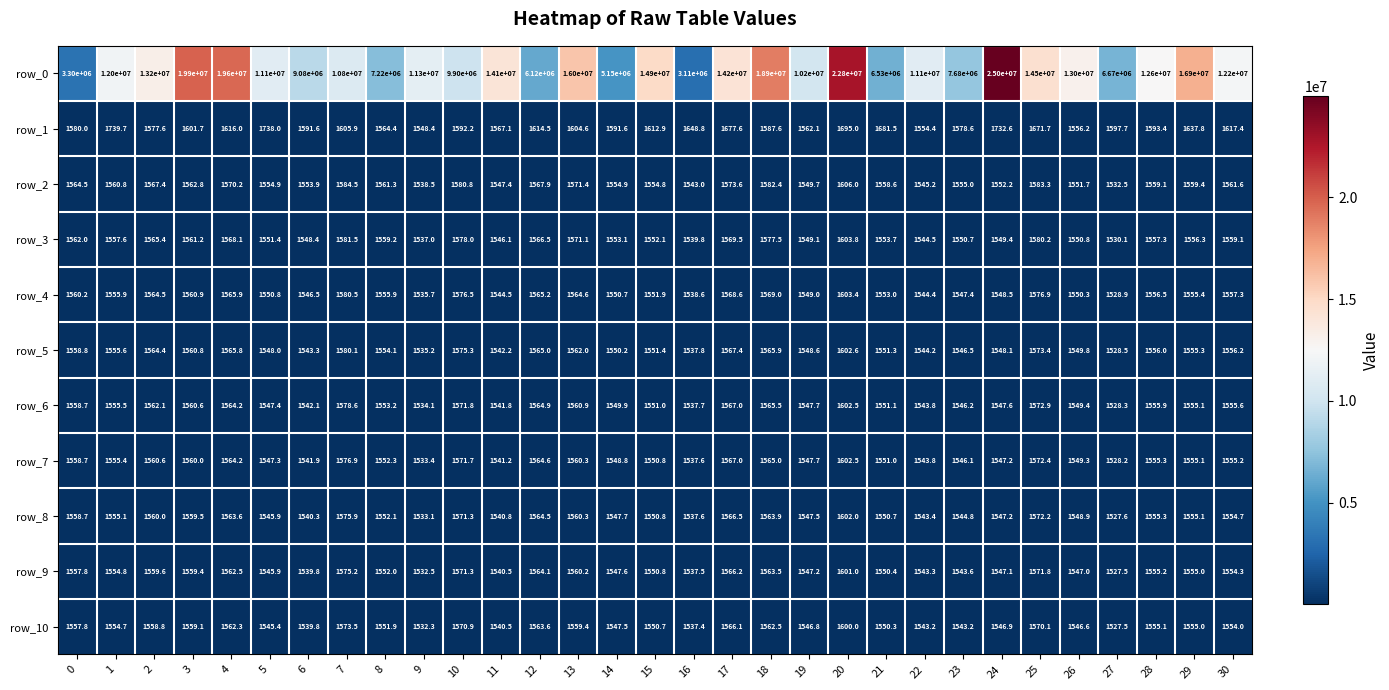

At how many categories does at least one series exceed 876658?

31